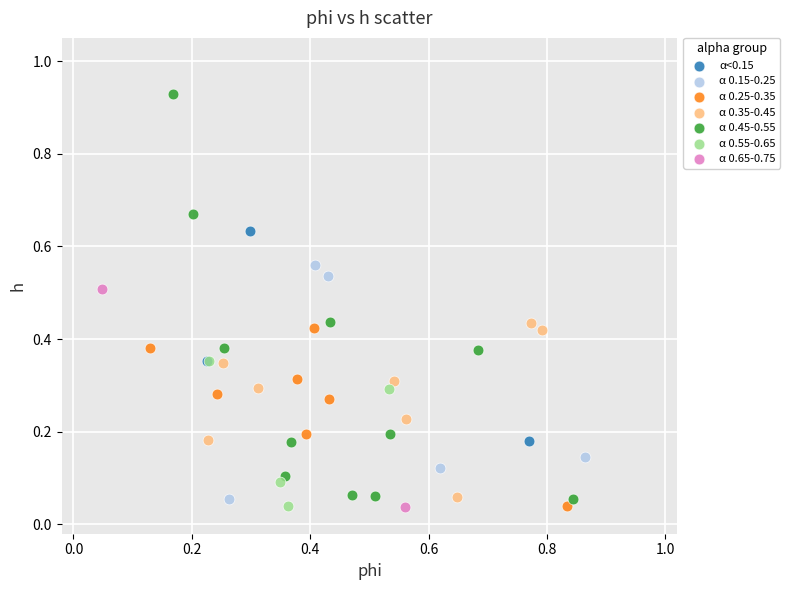

What are all the series names shown in the legend?

α<0.15, α 0.15-0.25, α 0.25-0.35, α 0.35-0.45, α 0.45-0.55, α 0.55-0.65, α 0.65-0.75